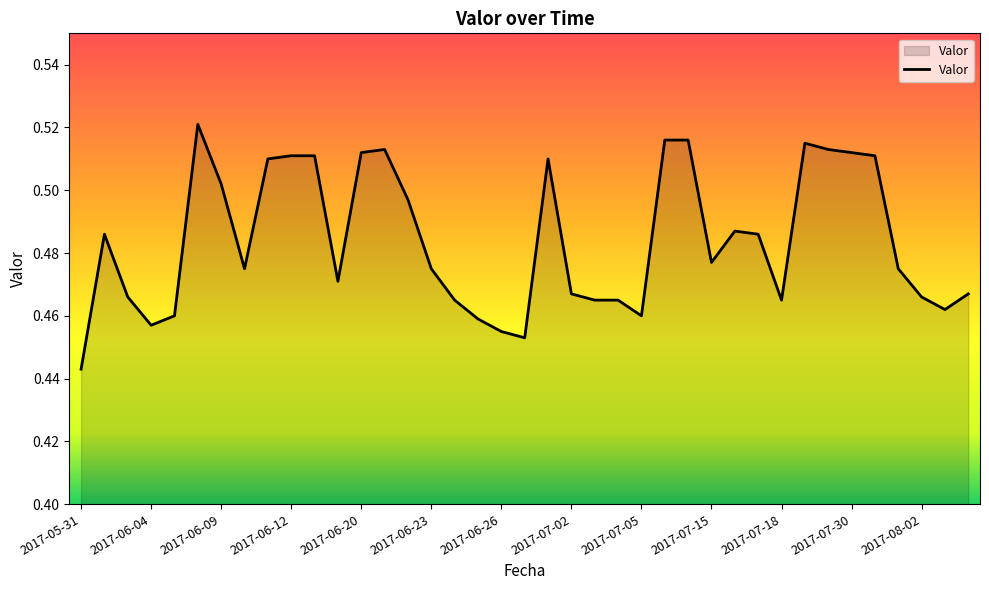

Which label corresponds to the largest value in the chart?

2017-06-07